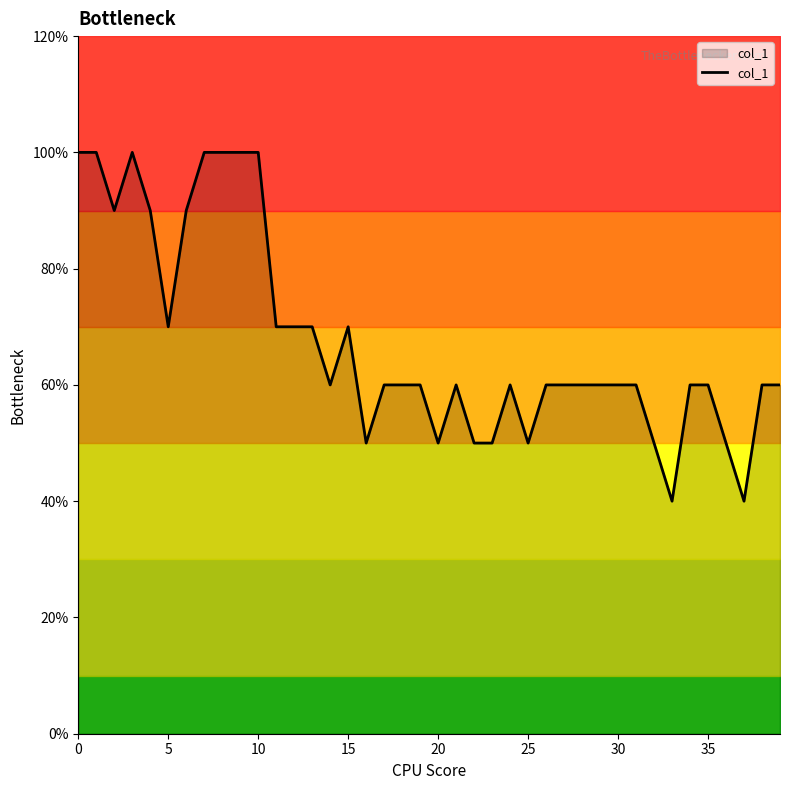

True or false: the data shows 5 at 20.

True